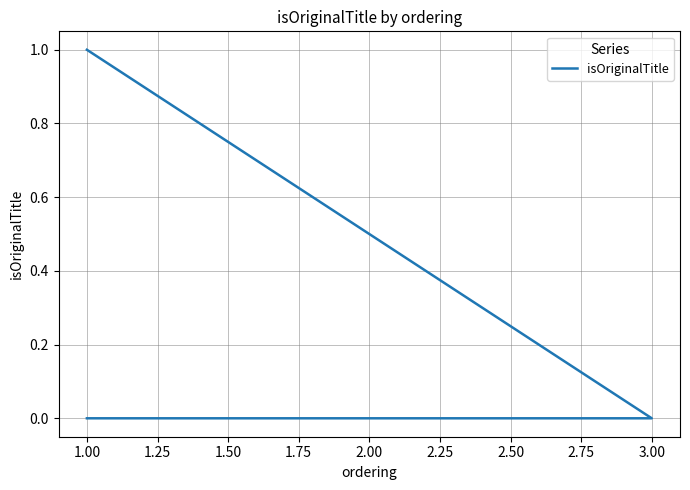

Reading left to right, extract all data points from this chart.

0	0	0	1